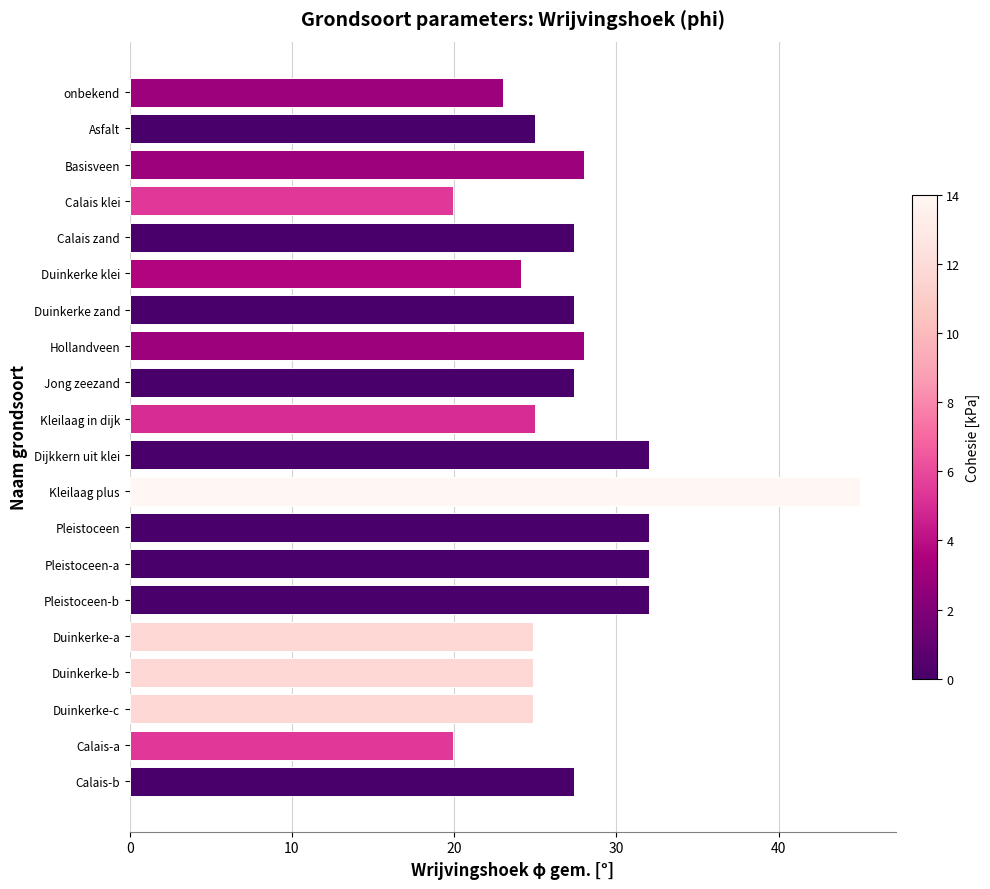

Approximately how many times larger is the value at Kleilaag plus compared to Duinkerke-a?

1.8